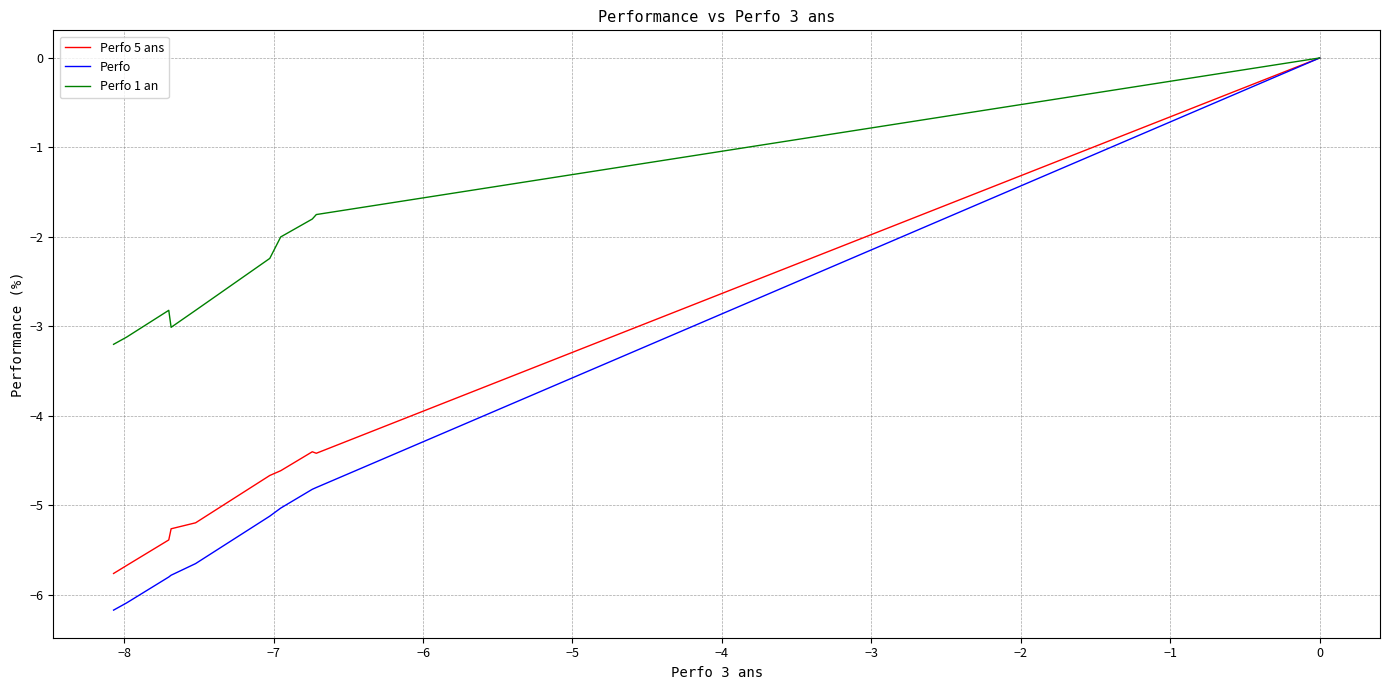

True or false: Perfo 1 an and Perfo intersect in this chart.

False